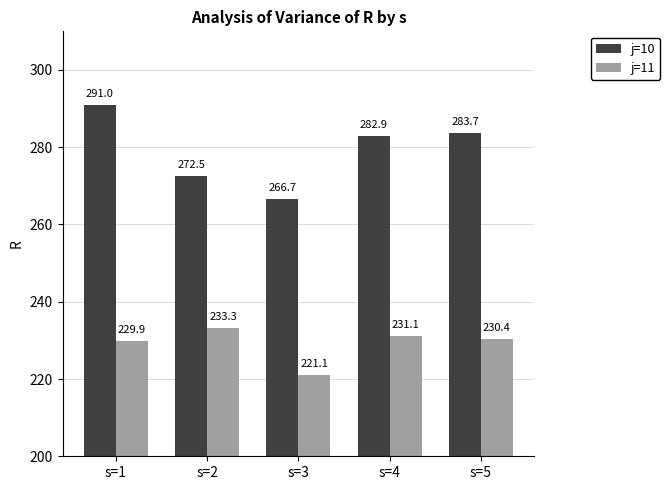

Rank the series by their average value, from lowest to highest.

j=11, j=10